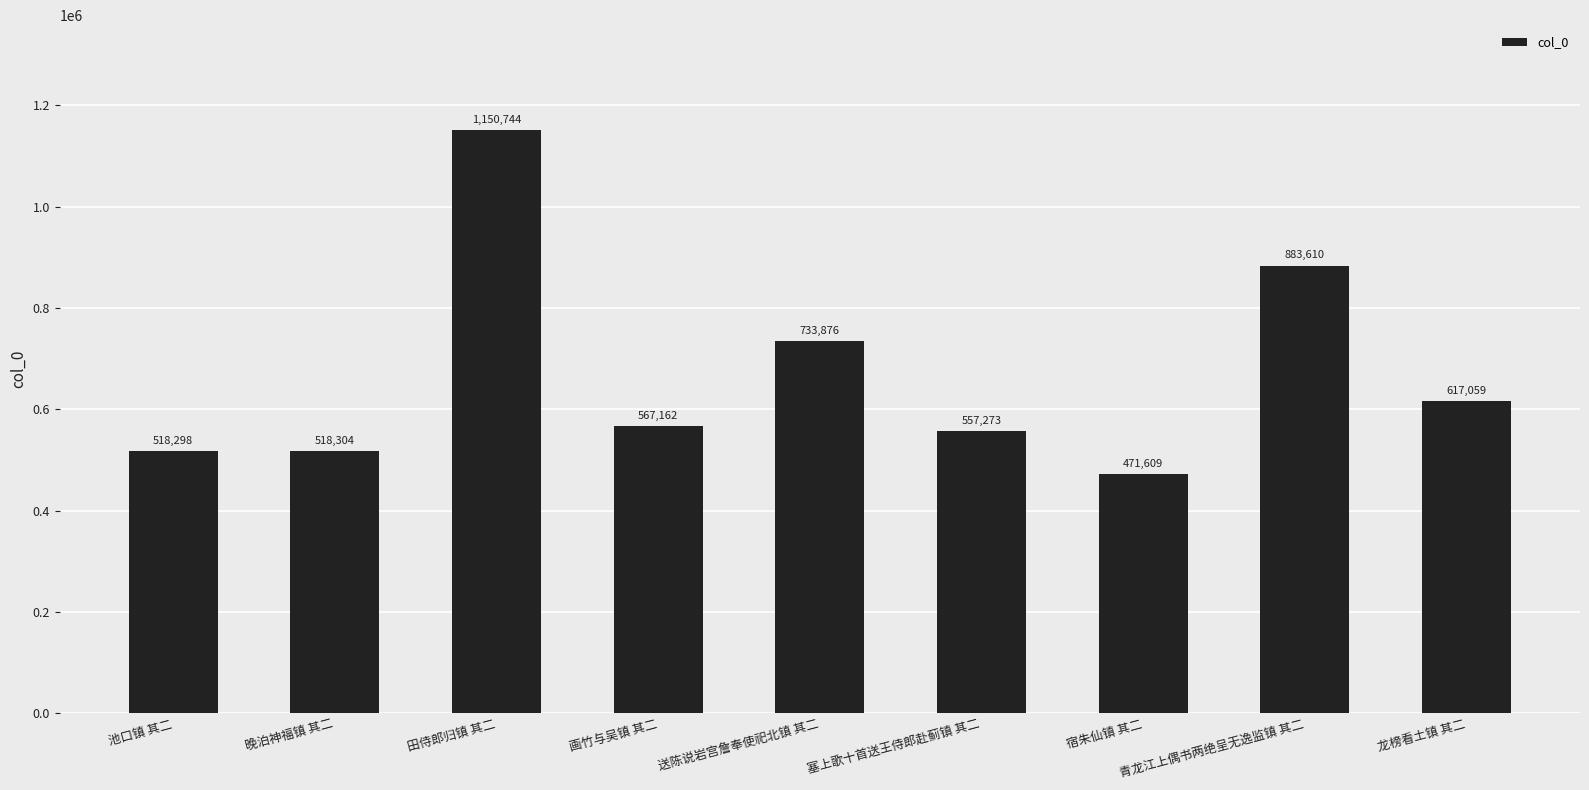

Reading left to right, transcribe all the data shown in this chart.

池口镇 其二=518298	晚泊神福镇 其二=518304	田侍郎归镇 其二=1150744	画竹与吴镇 其二=567162	送陈说岩宫詹奉使祀北镇 其二=733876	塞上歌十首送王侍郎赴蓟镇 其二=557273	宿朱仙镇 其二=471609	青龙江上偶书两绝呈无逸监镇 其二=883610	龙榜看土镇 其二=617059